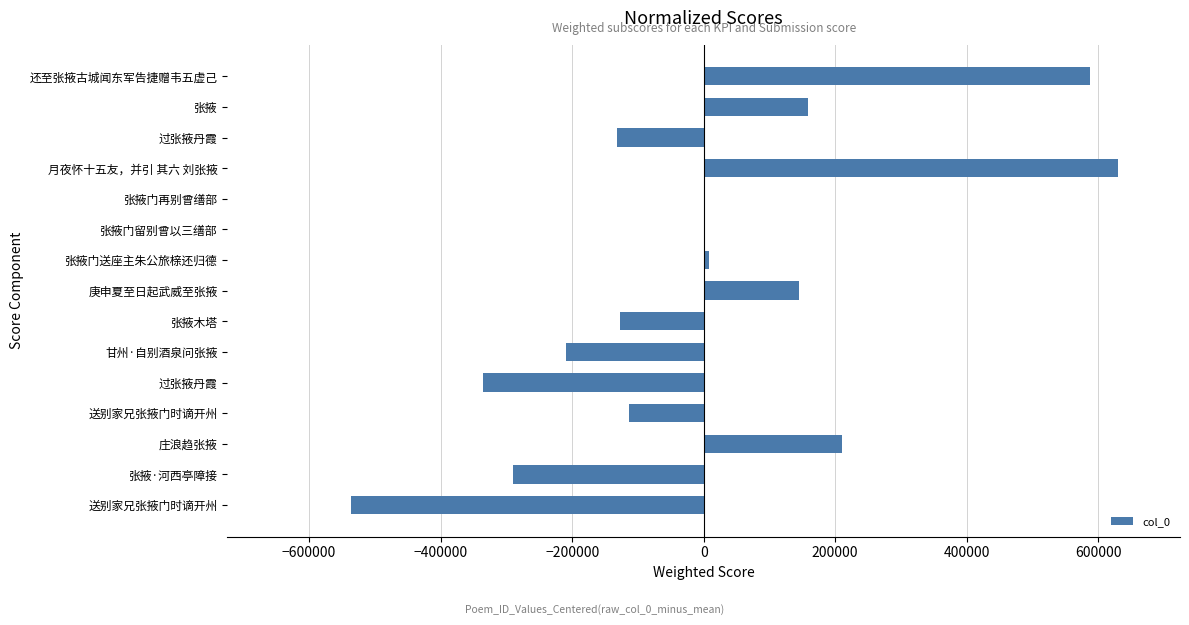

Are the bars horizontal?

Yes